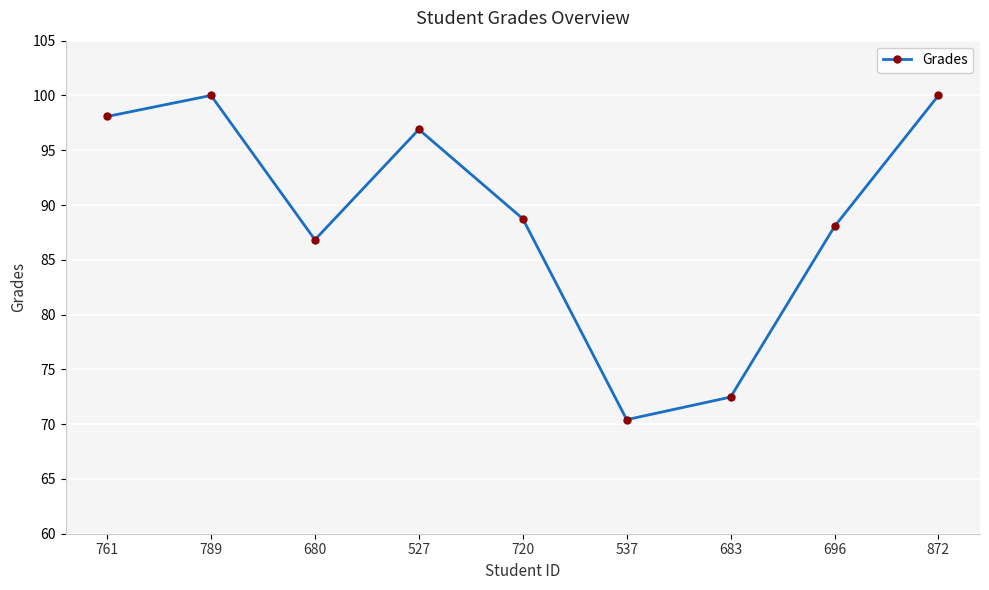

True or false: the data shows 141.2 at 720.

False